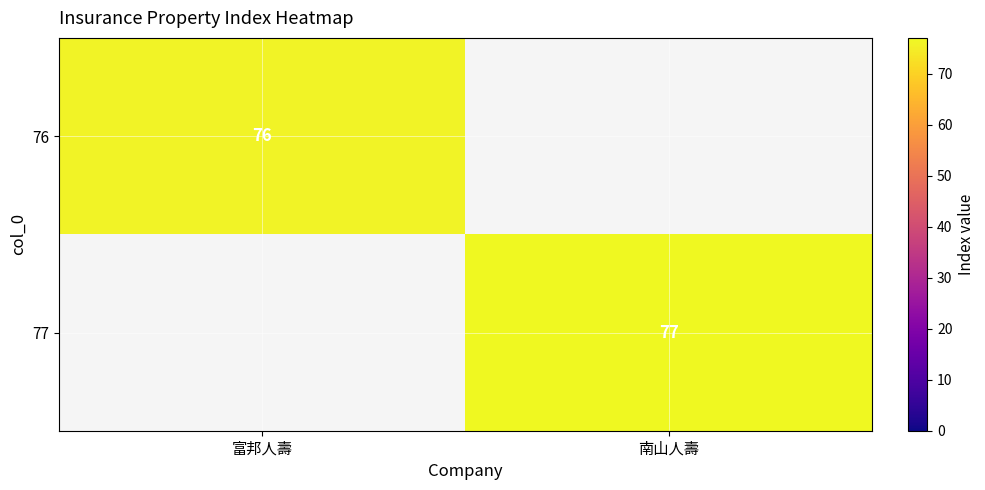

The value of 76 at 富邦人壽 is 76. True or false?

True